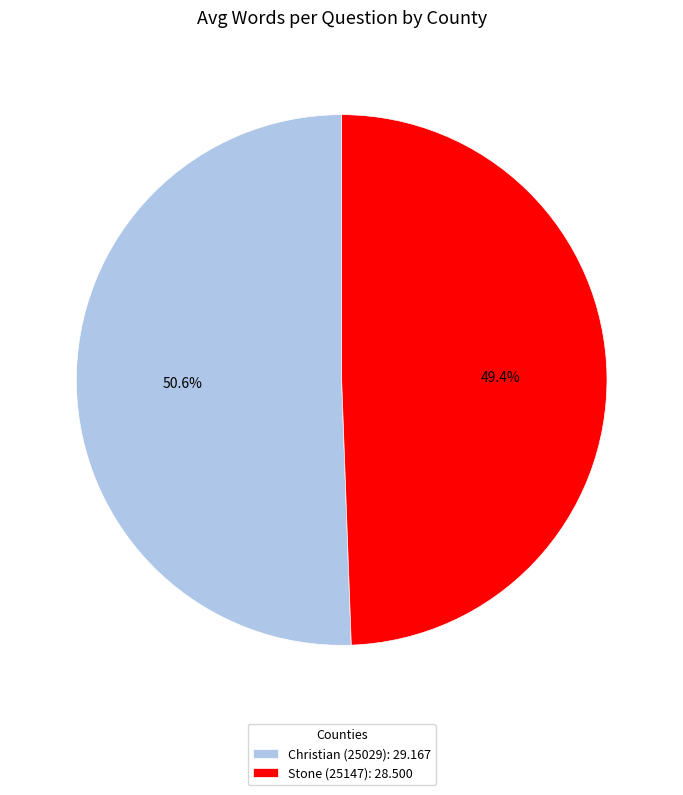

Which slice is the smallest?

Stone (25147)